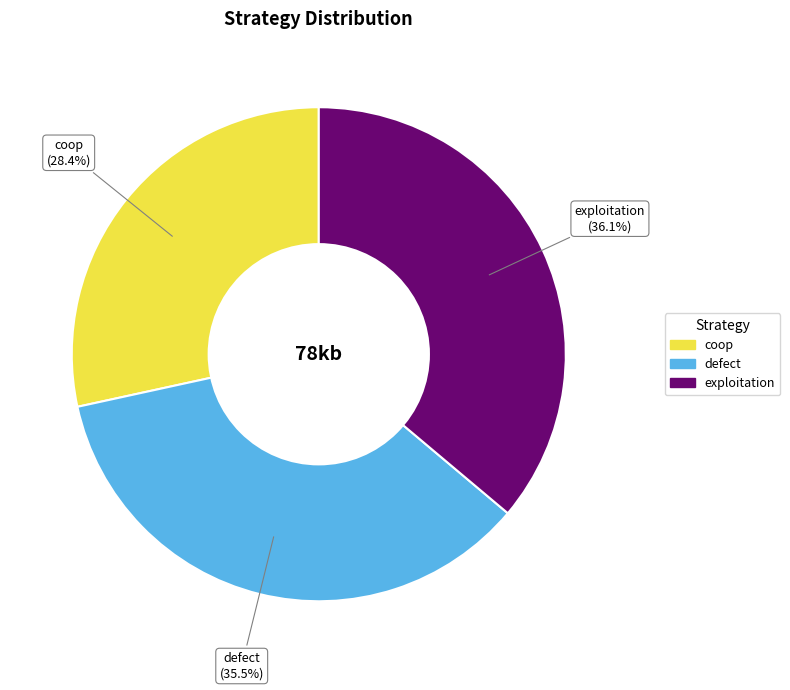

What percentage is NOT represented by exploitation?

63.9%